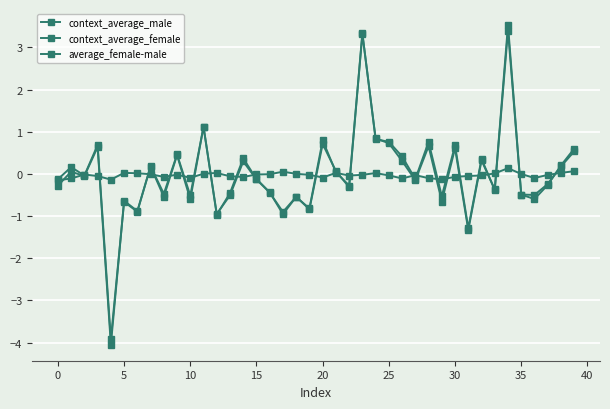

What is the difference between the maximum and second lowest values in the context_average_male series?

4.7